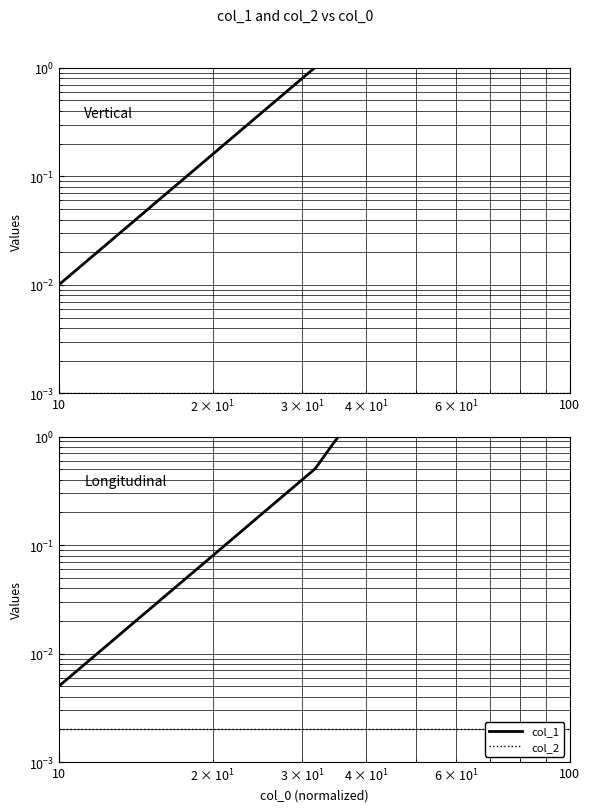

How many interior local peaks does the col_1 series have?

1